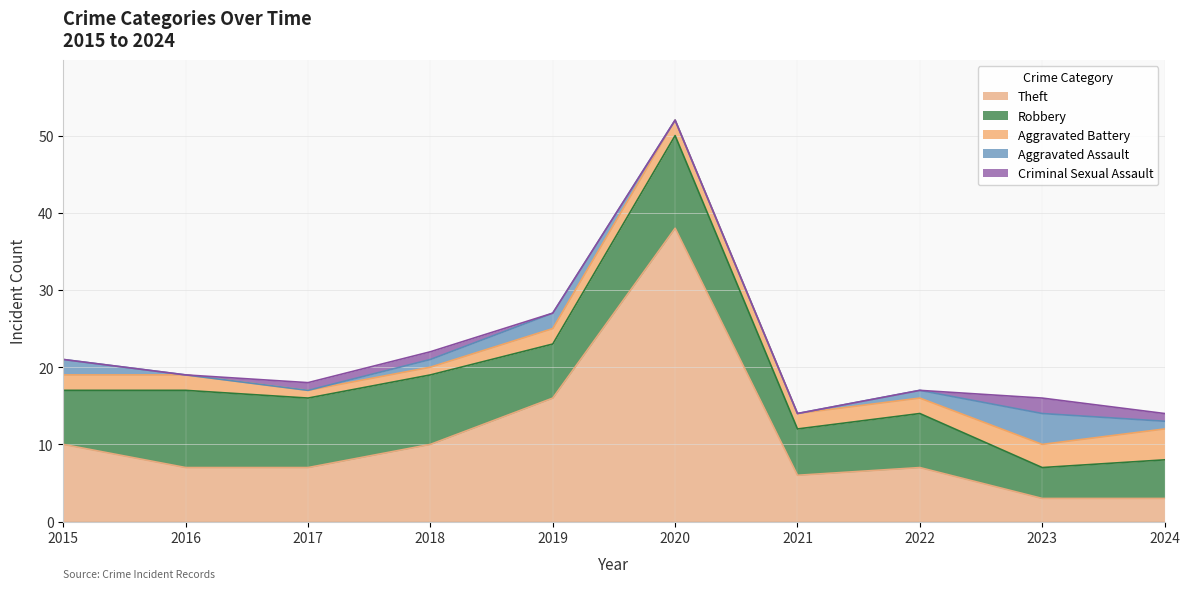

Which category has the highest value across all series?

2020